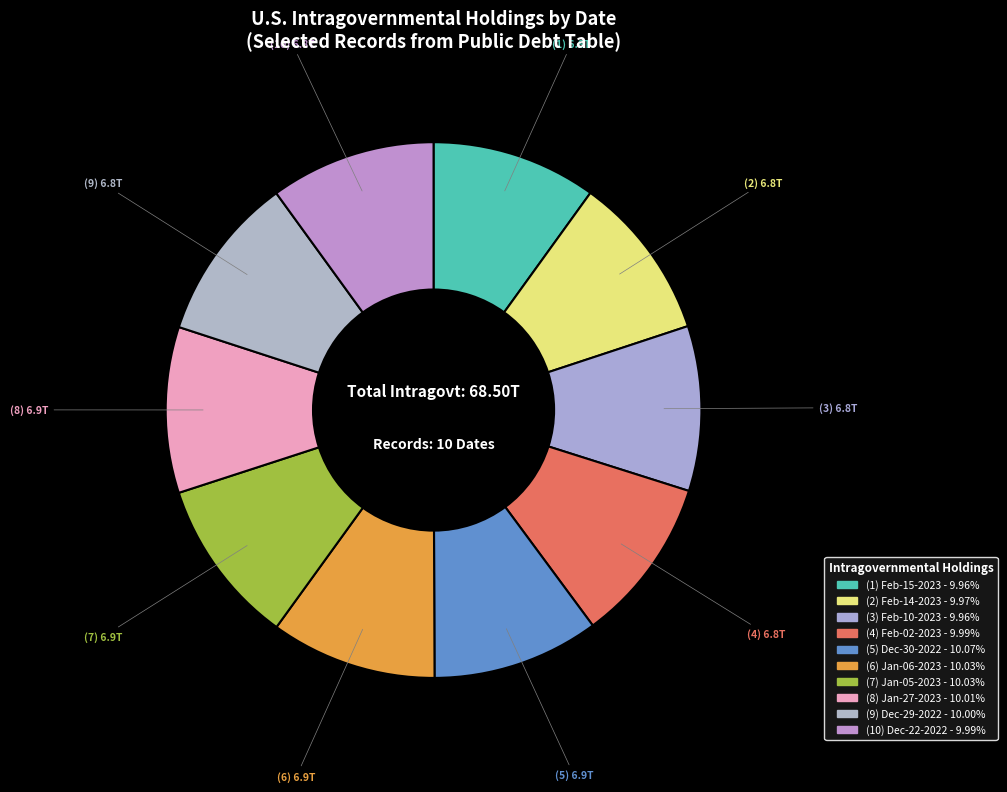

How many slices are in this pie chart?

10